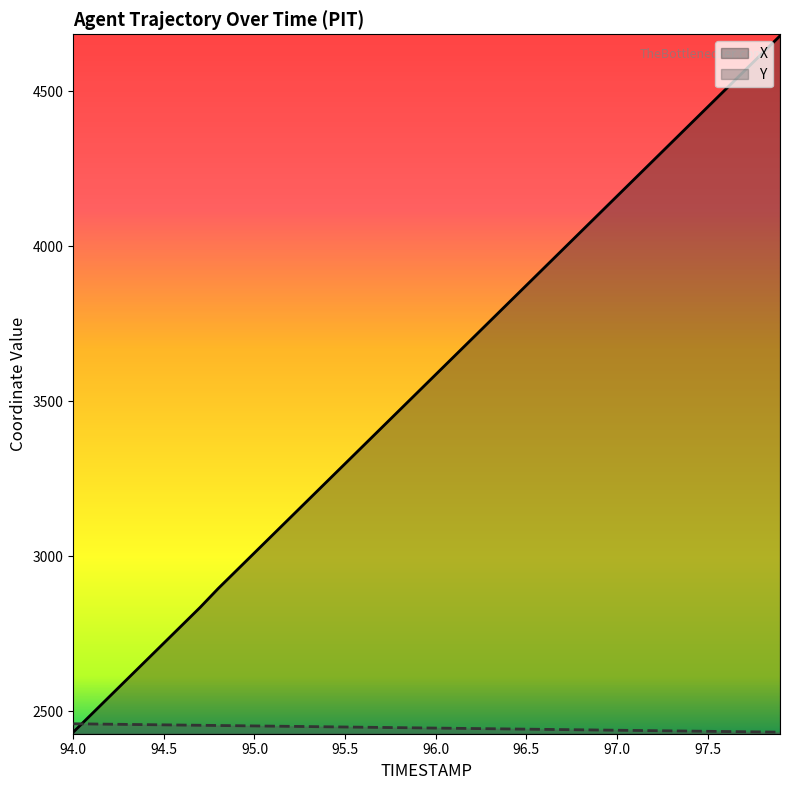

At how many categories does at least one series exceed 2704?

35